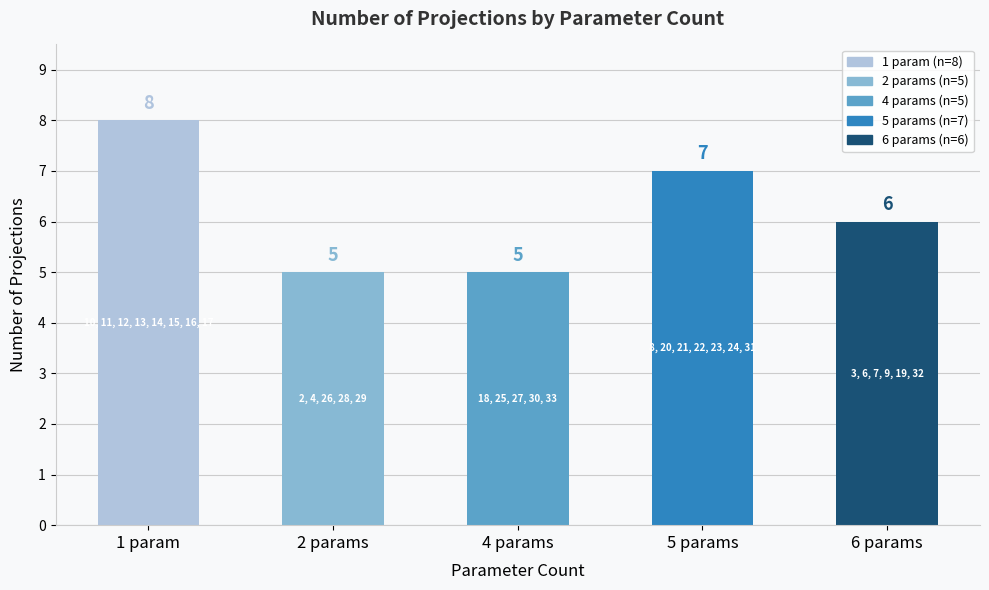

What is the difference between the maximum and minimum values?

3